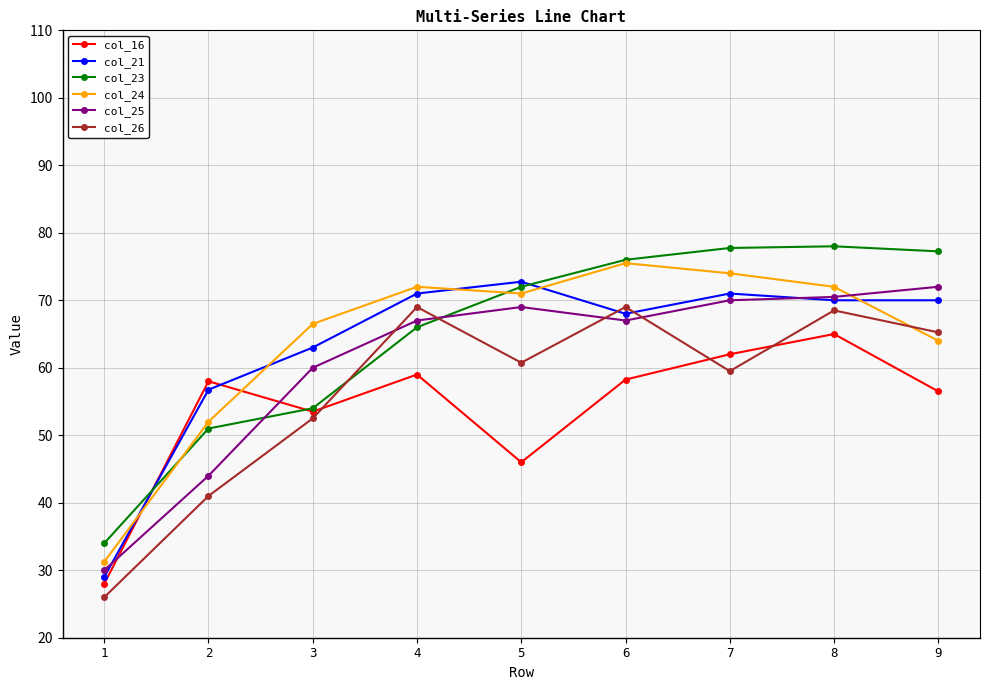

The value of col_24 at 6 is 102.9. True or false?

False